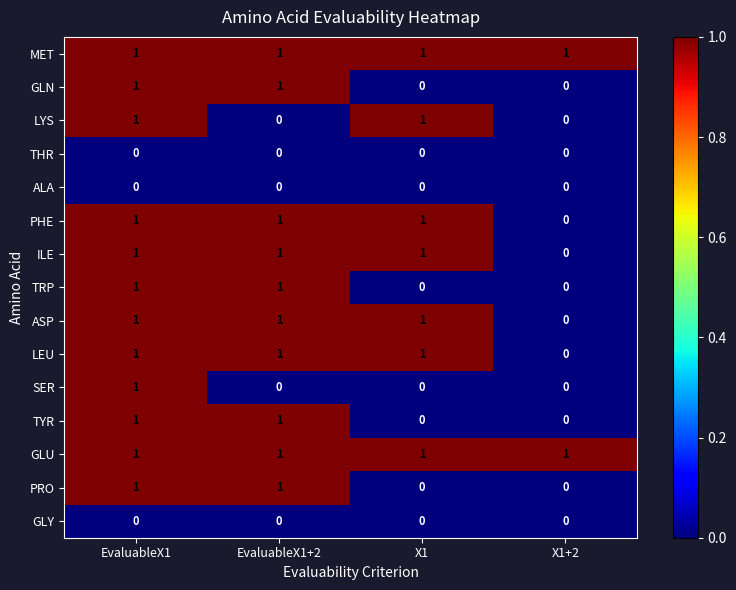

How many values in the ILE series are below 1?

1